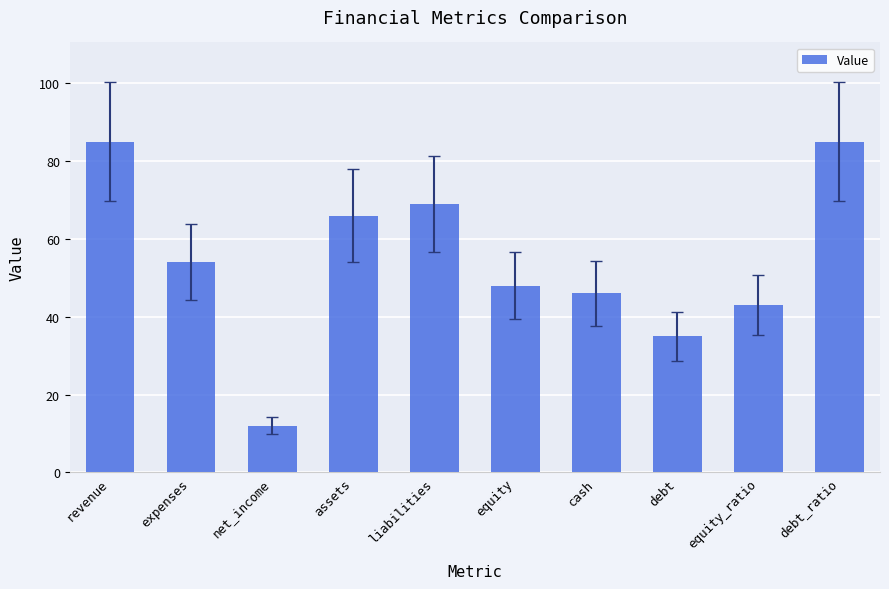

What is the label of the 2nd bar from the right?

equity_ratio